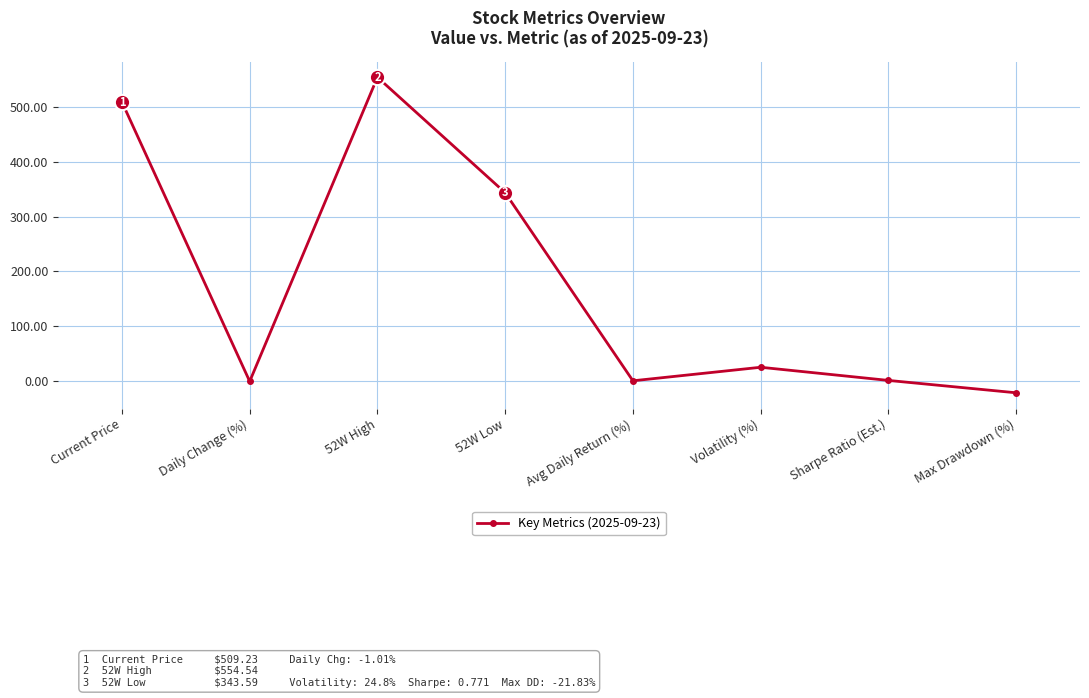

Which category has the lowest value across all series?

Max Drawdown (%)